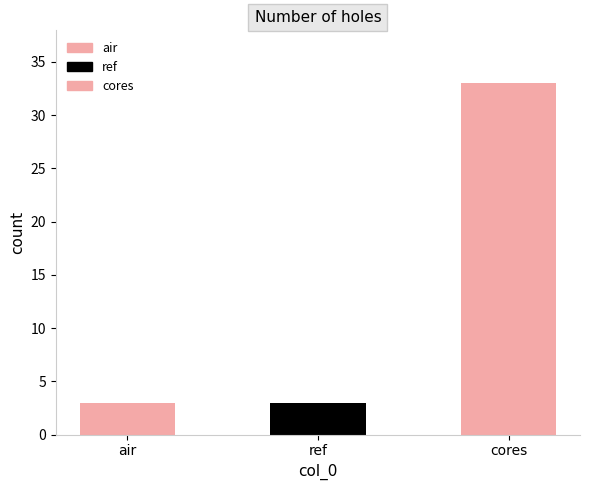

Approximately how many times larger is the value at air compared to cores?

0.1